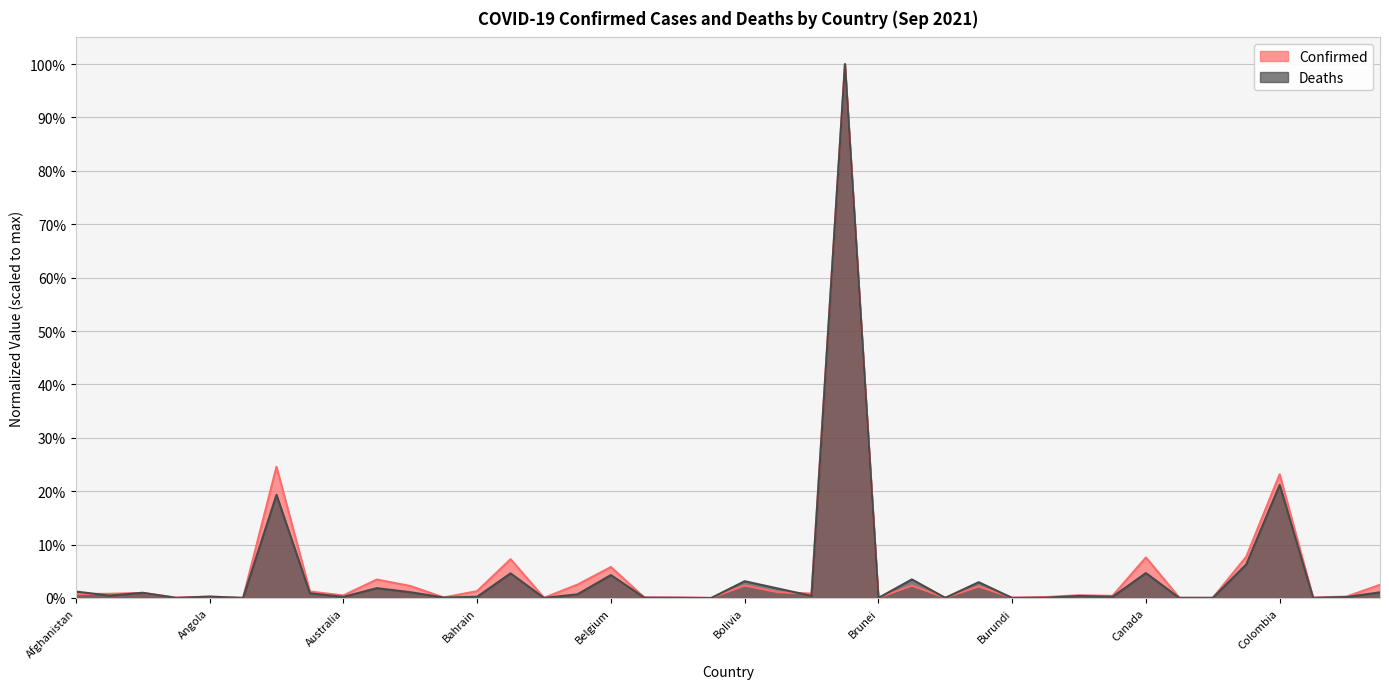

Between Congo (Kinshasa) and Azerbaijan, which is larger?

Azerbaijan